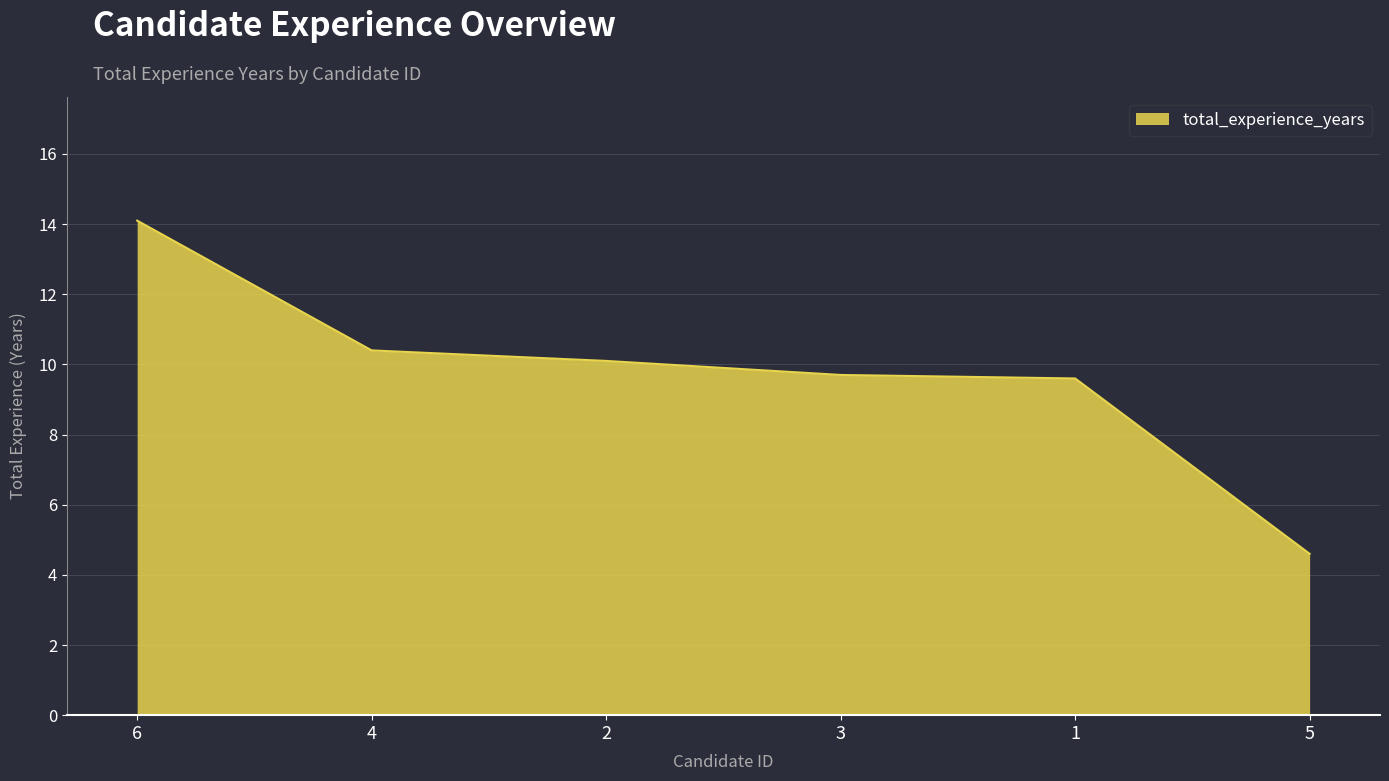

True or false: there are more than 2 points higher than both neighbors.

False